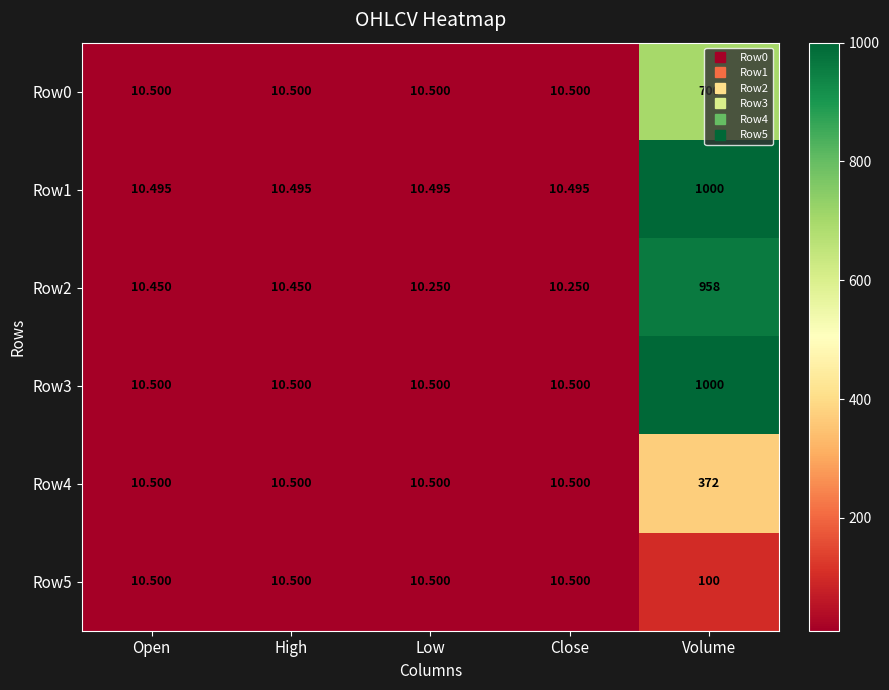

At which category is the sum across all series the highest?

Volume